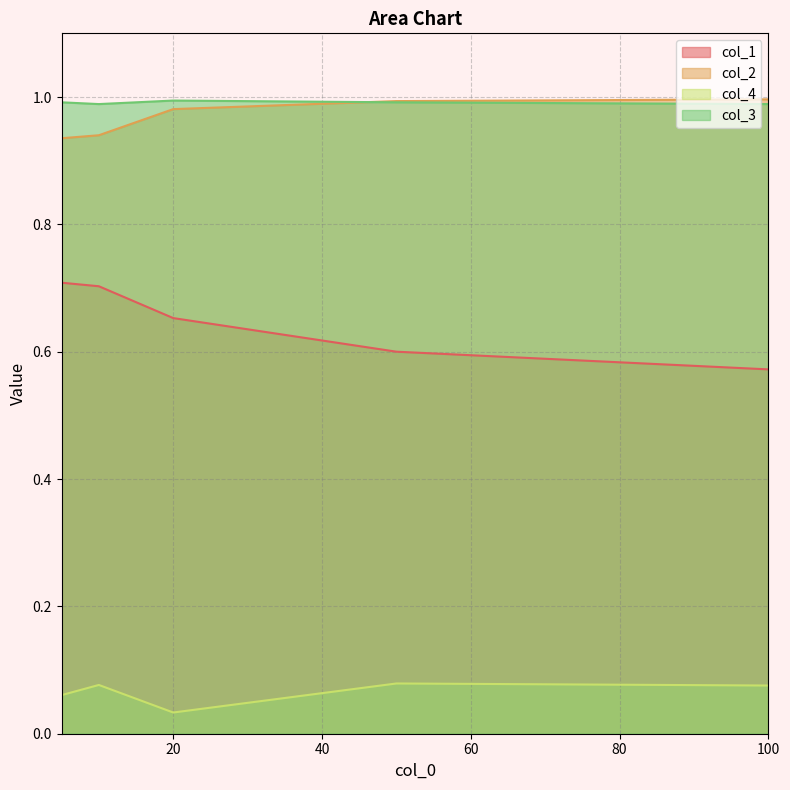

What is the value of the col_3 point at the 4th from the left?

1.0